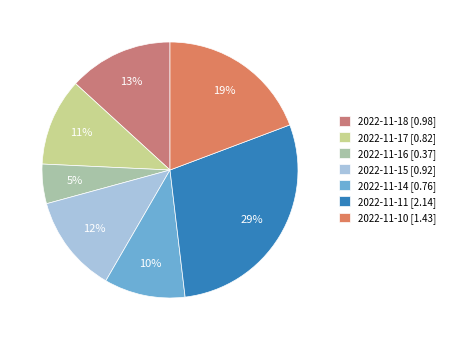

What is the largest slice in the pie chart?

2022-11-11